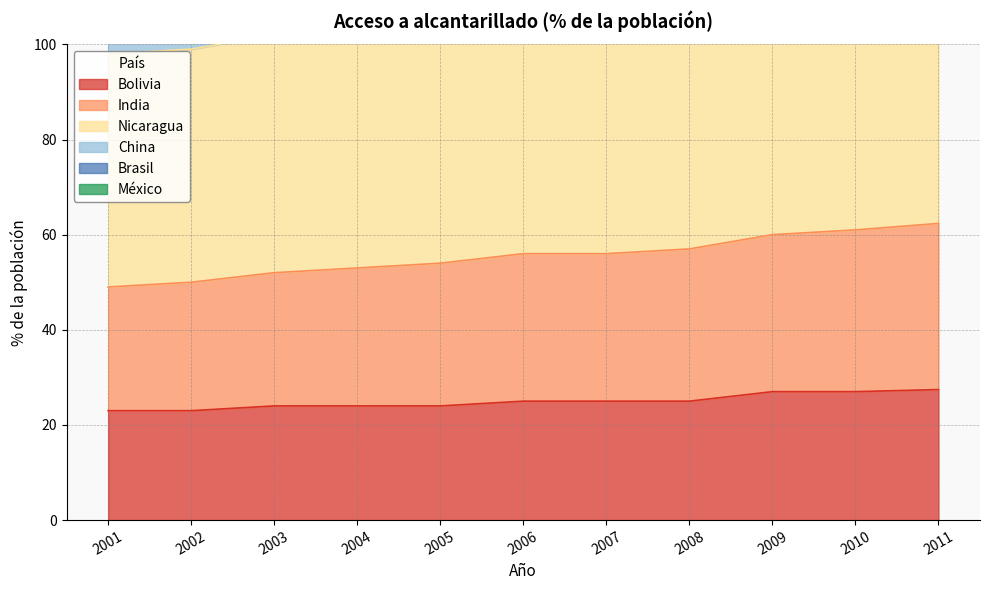

At which label does México reach its peak?

2011